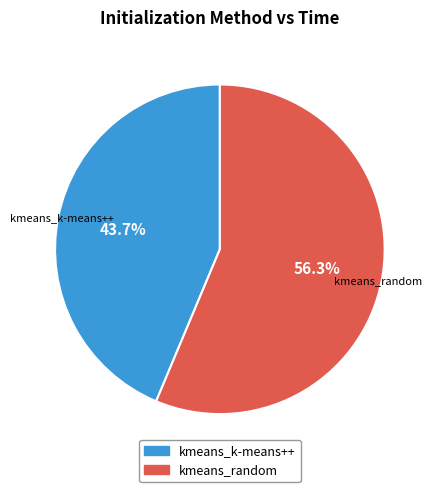

The kmeans_k-means++ slice represents 35% of the pie. True or false?

False